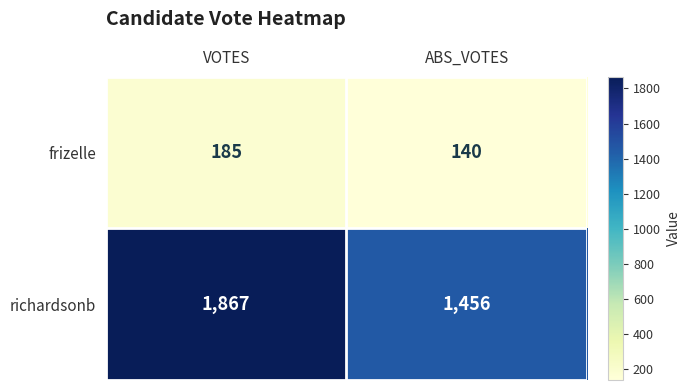

List the series in order of their peak value, lowest first.

frizelle, richardsonb